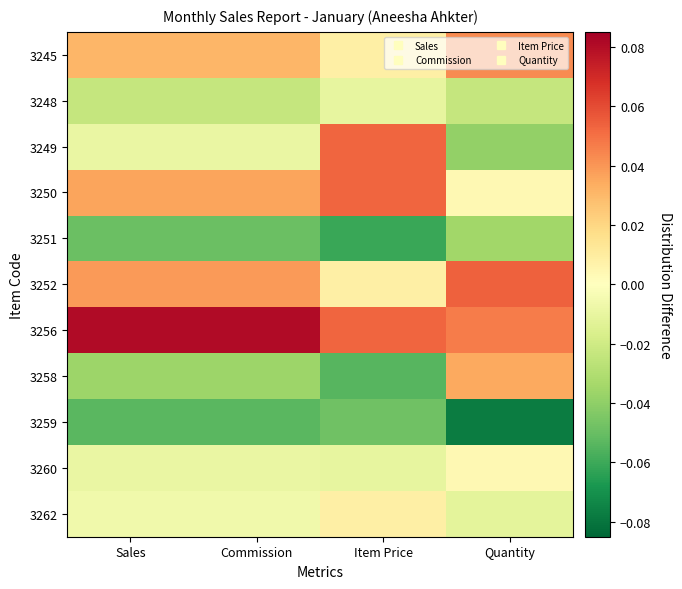

Reading right to left, extract all data points from this chart.

3245: Quantity=0.0	Item Price=0.0	Commission=0.0	Sales=0.0
3248: Quantity=-0.0	Item Price=-0.0	Commission=-0.0	Sales=-0.0
3249: Quantity=-0.0	Item Price=0.1	Commission=-0.0	Sales=-0.0
3250: Quantity=0.0	Item Price=0.1	Commission=0.0	Sales=0.0
3251: Quantity=-0.0	Item Price=-0.1	Commission=-0.0	Sales=-0.0
3252: Quantity=0.1	Item Price=0.0	Commission=0.0	Sales=0.0
3256: Quantity=0.0	Item Price=0.1	Commission=0.1	Sales=0.1
3258: Quantity=0.0	Item Price=-0.1	Commission=-0.0	Sales=-0.0
3259: Quantity=-0.1	Item Price=-0.0	Commission=-0.1	Sales=-0.1
3260: Quantity=0.0	Item Price=-0.0	Commission=-0.0	Sales=-0.0
3262: Quantity=-0.0	Item Price=0.0	Commission=-0.0	Sales=-0.0